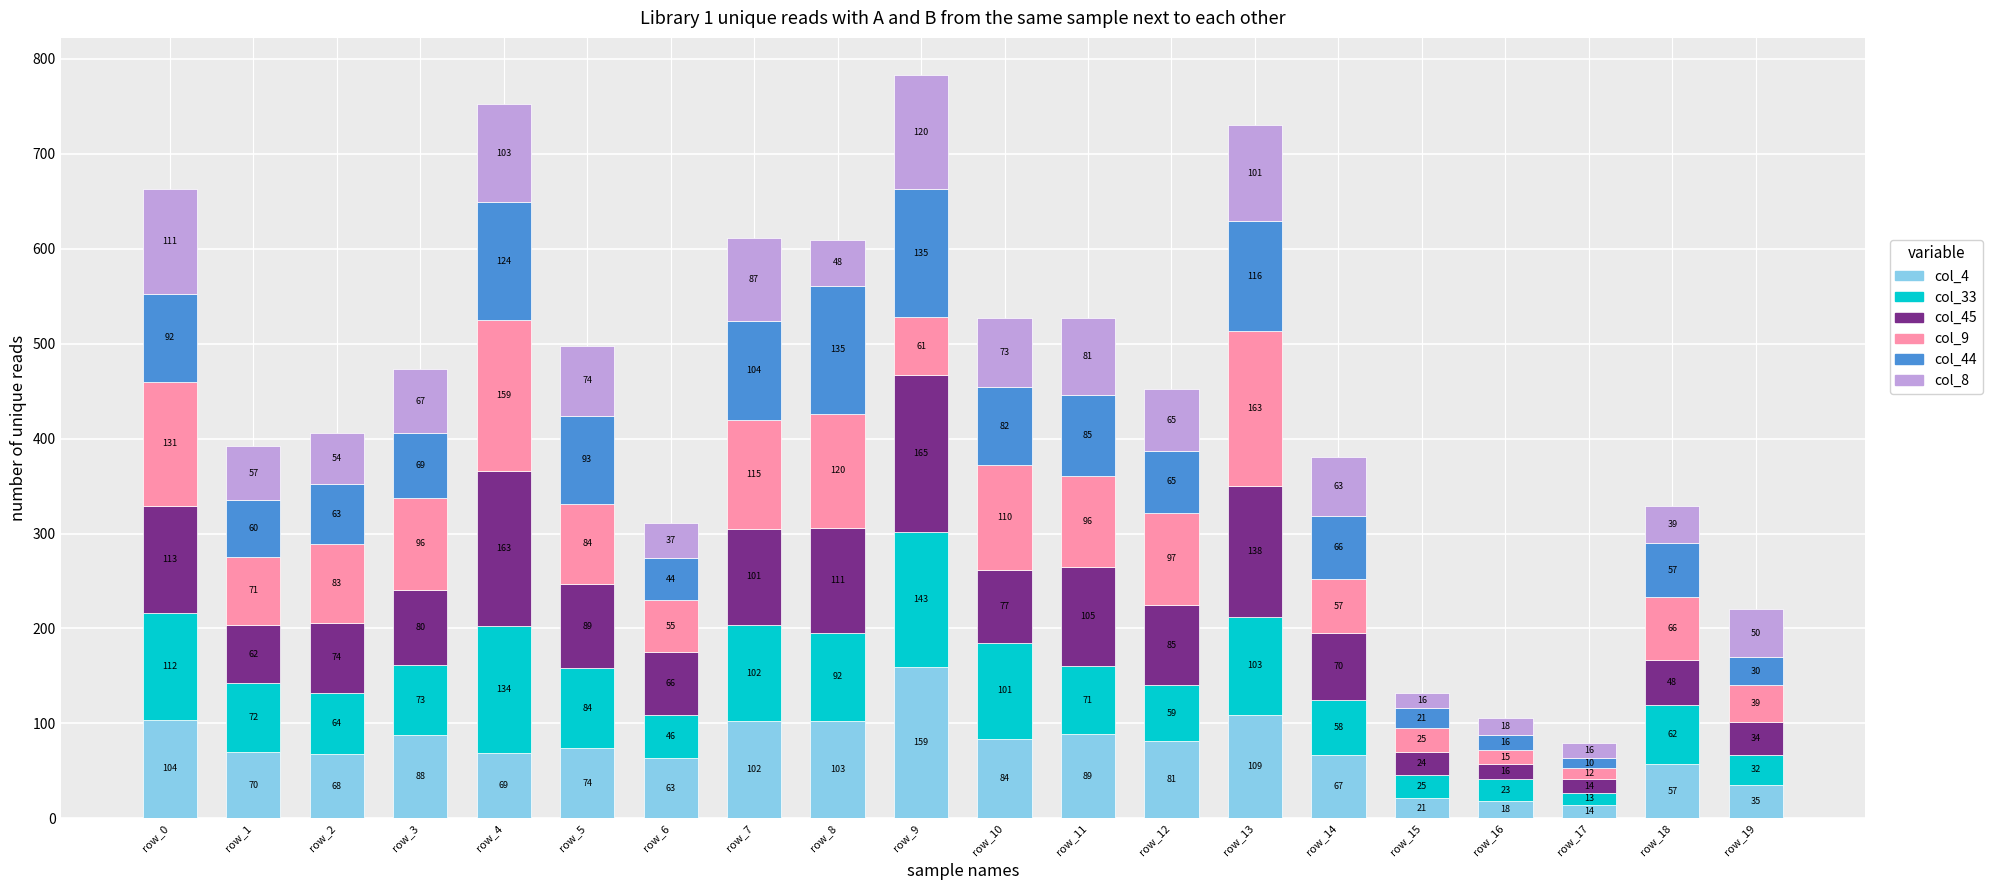

At which category is the sum across all series the highest?

row_9